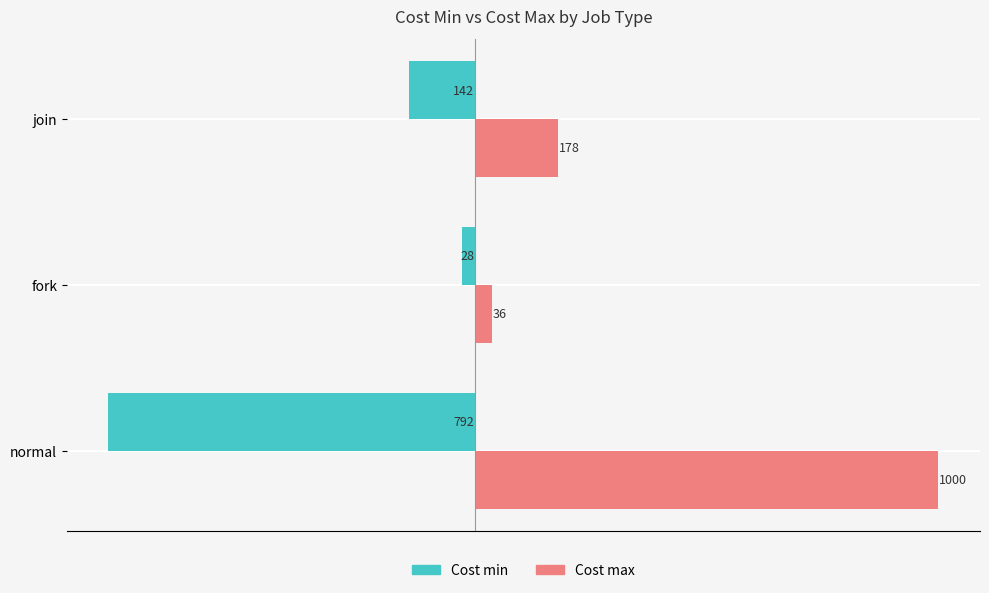

What is the average value of the Cost min series?

-321